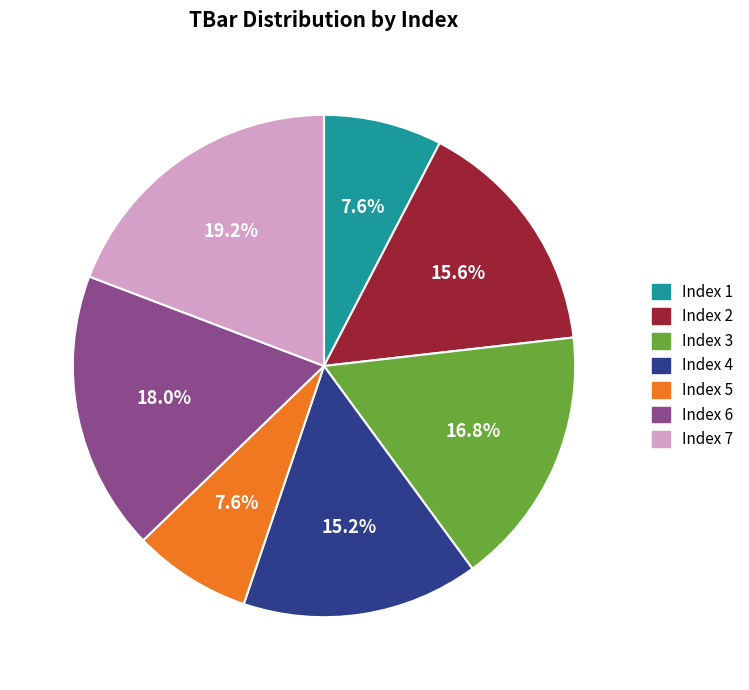

Is there any slice that represents more than half of the pie?

No